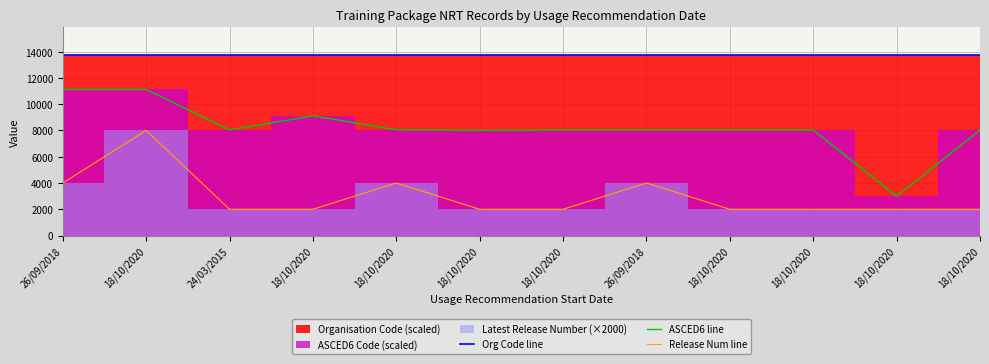

What is the sum of the ASCED6 line values at 18/10/2020 and 26/09/2018?

16060.6